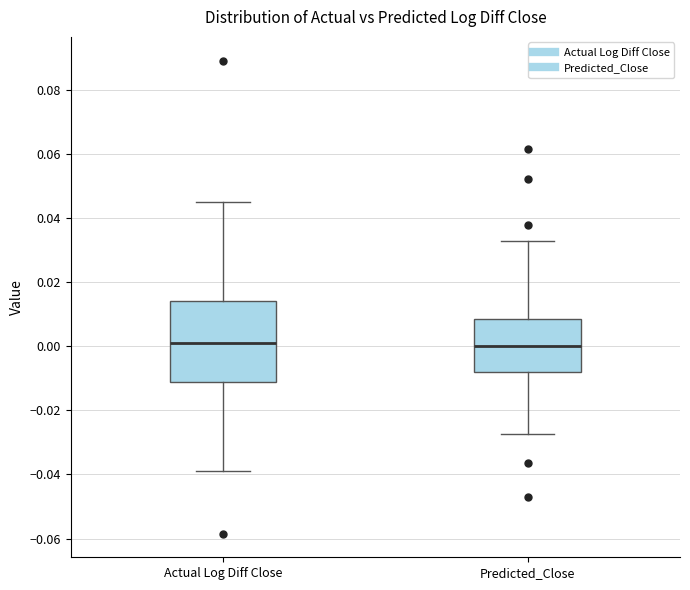

Where is the upper edge of the box for Actual Log Diff Close on the y-axis? The values are not printed on the chart, so give them approximately, as read against the axis.

0.014